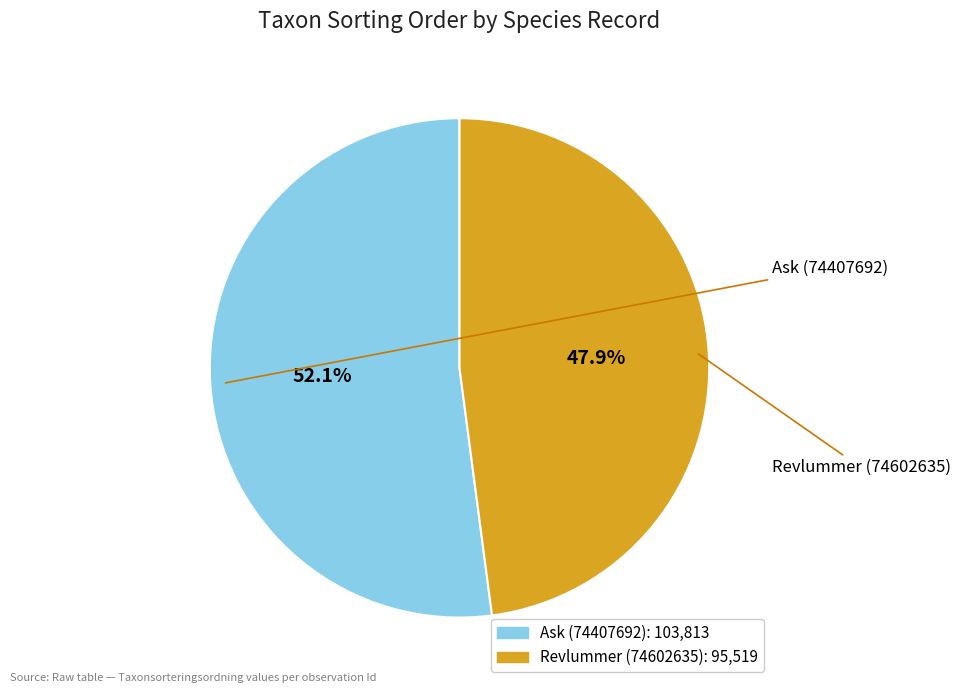

True or false: Revlummer (74602635) accounts for 48% of the total.

True